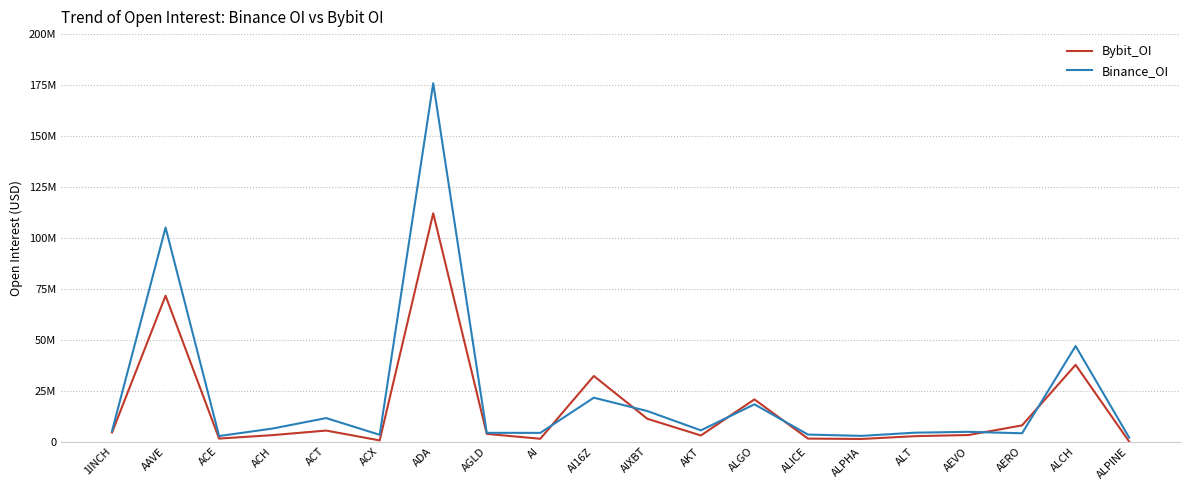

The Binance_OI series shows 3309773 at ACX. True or false?

True